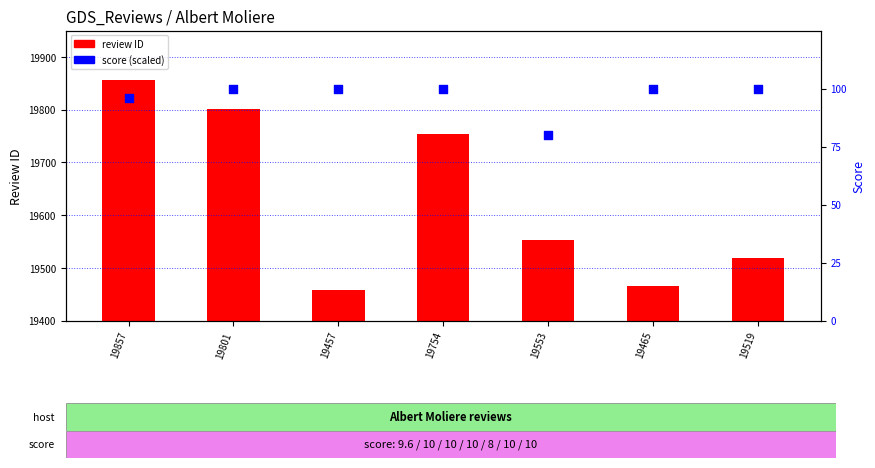

Which series reaches the maximum Y coordinate?

review ID